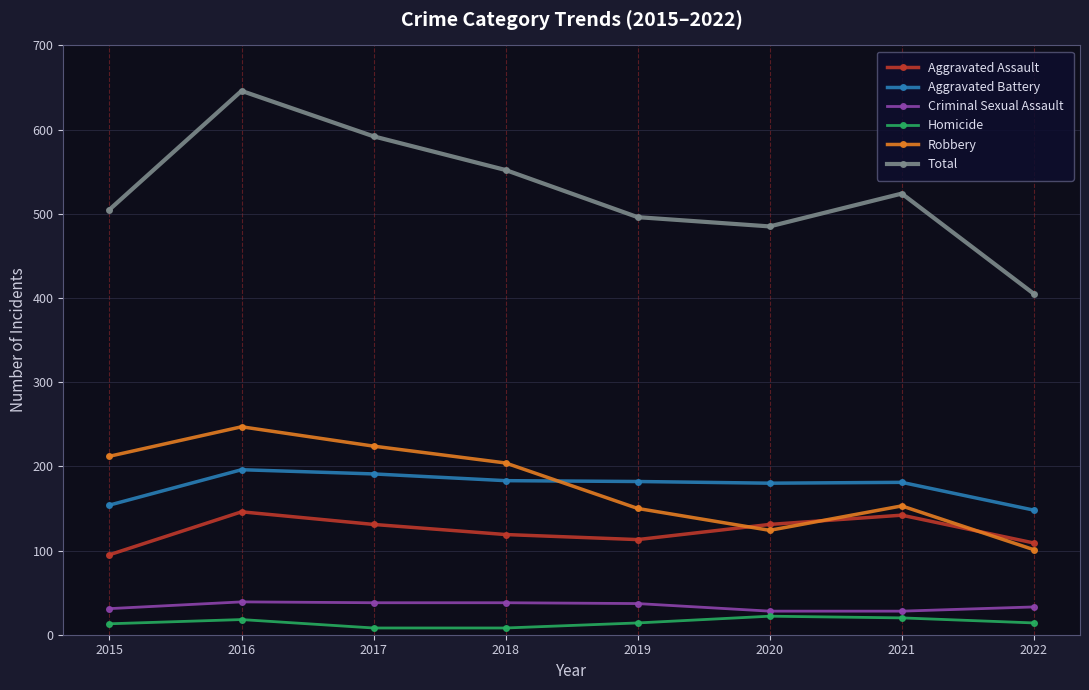

Which series changed the most between 2017 and 2019?

Total